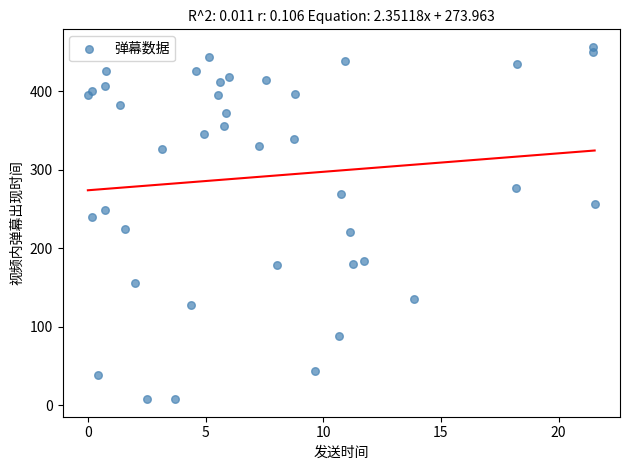

What is the range of Y values (max minus min)?

448.4